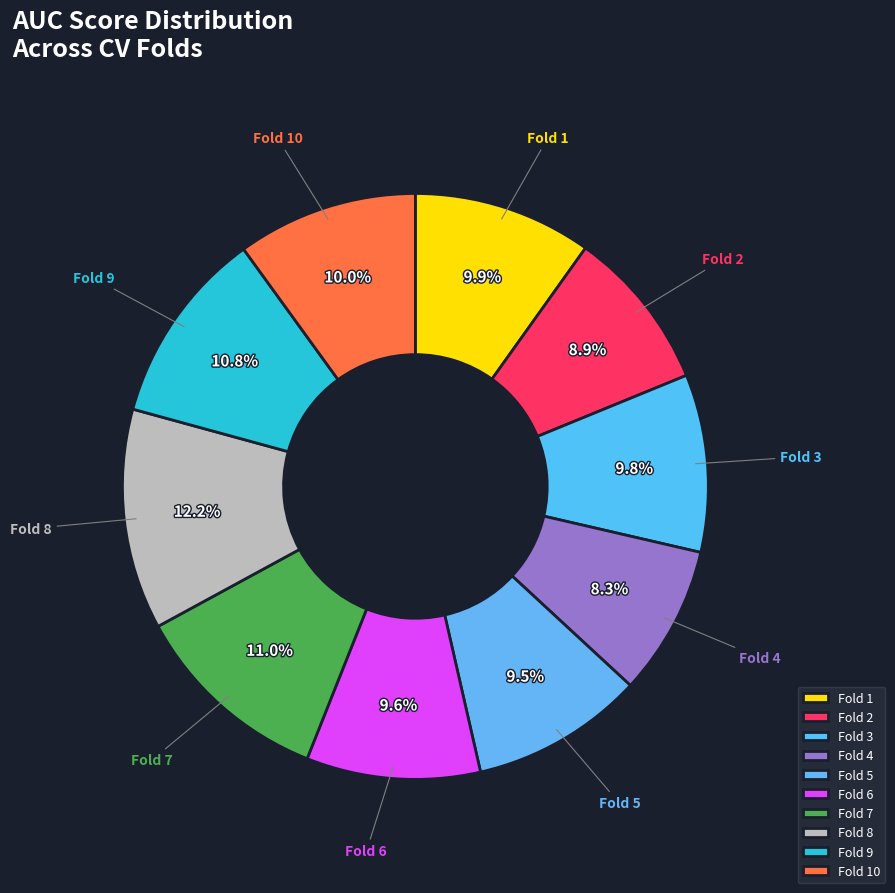

What is the largest slice in the pie chart?

Fold 8